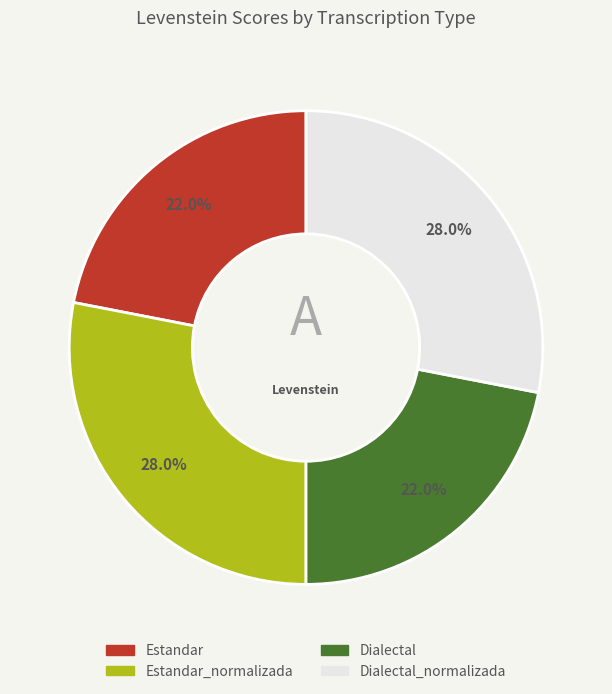

Is there a majority slice in this chart?

No